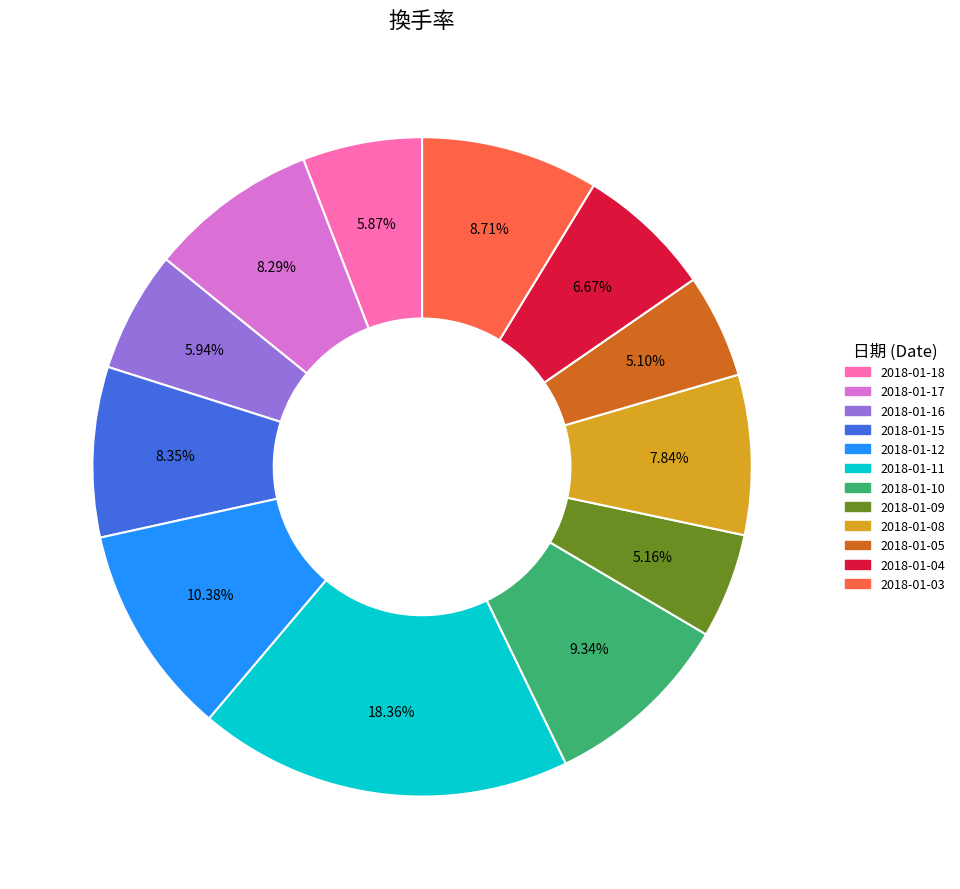

Is there a majority slice in this chart?

No